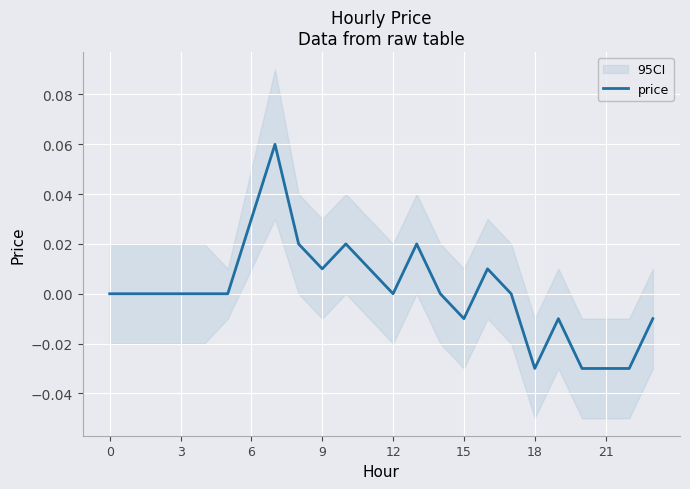

True or false: the data shows -0.1 at 12.

False